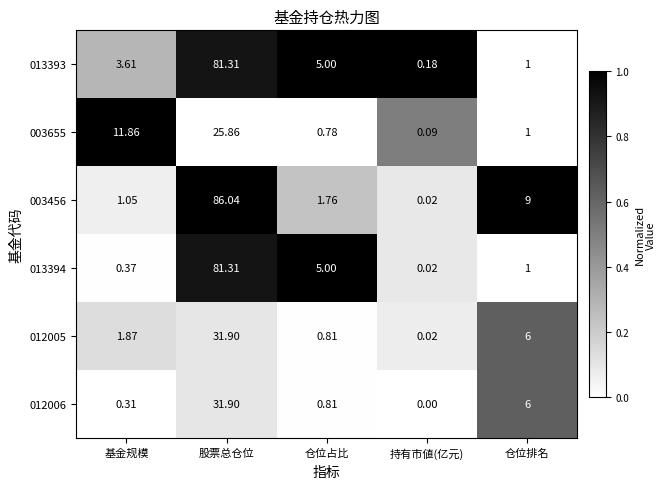

Is the value of 012005 at 基金规模 greater than the value of 013393 at 股票总仓位?

No